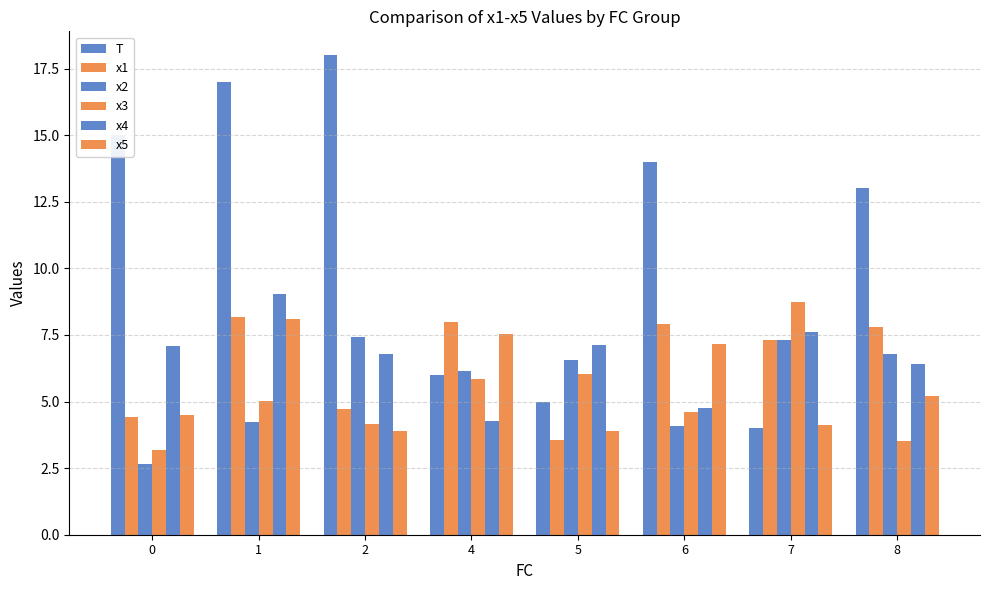

Which series changed the most between 1 and 6?

x4